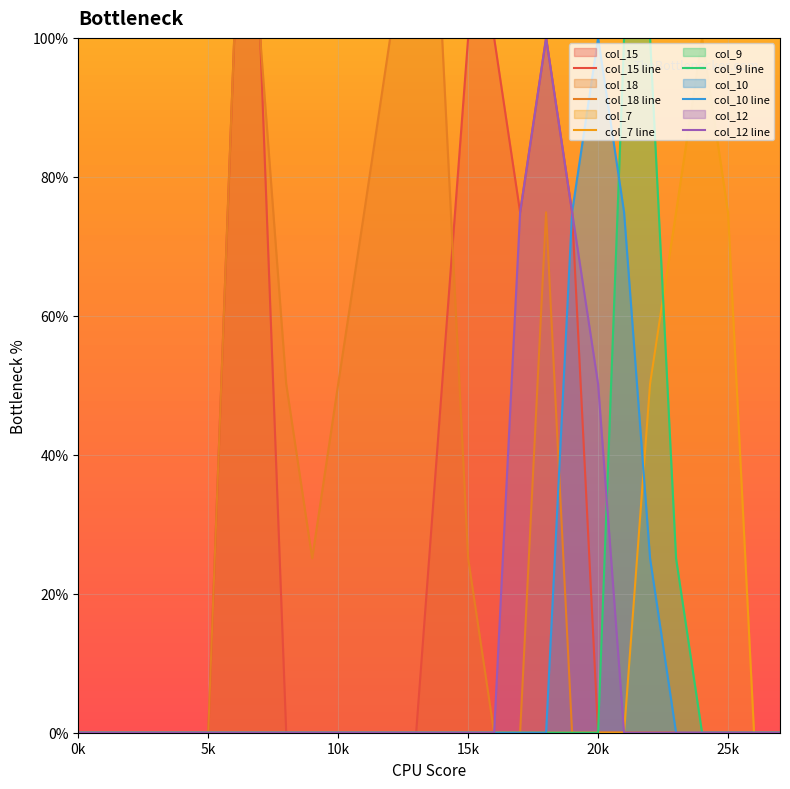

How many lines are shown in the chart?

6